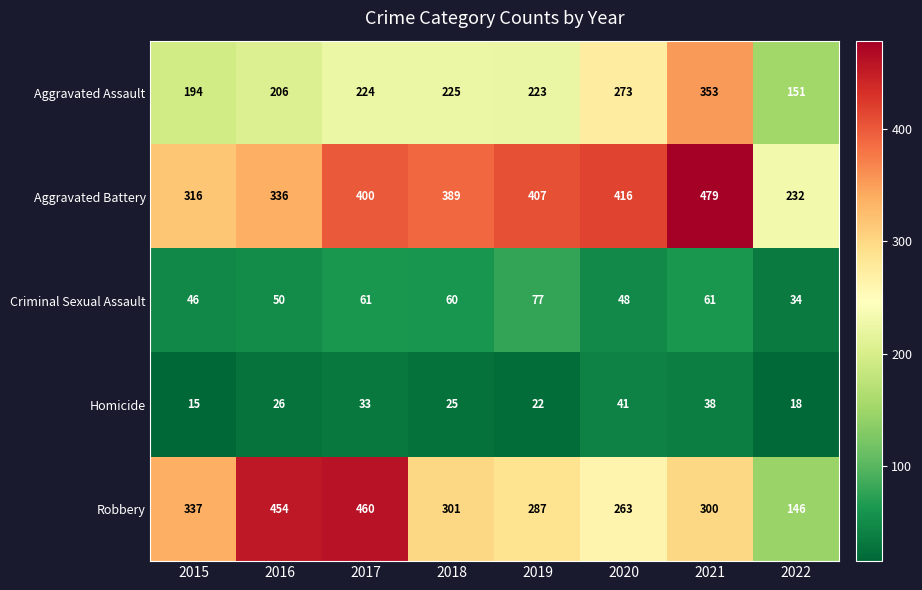

At which category is the sum across all series the highest?

2021